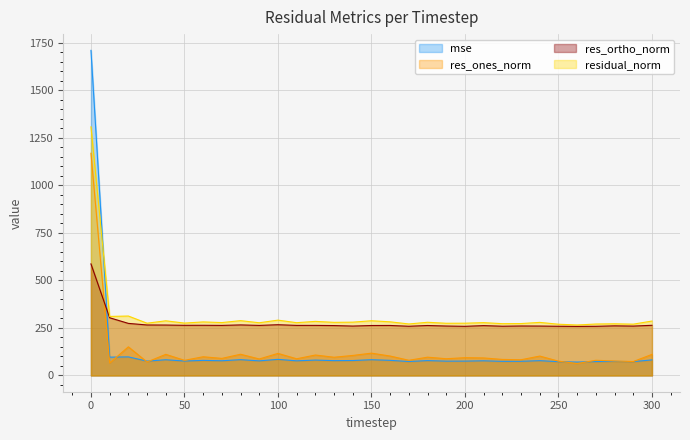

Which category has the lowest value across all series?

260